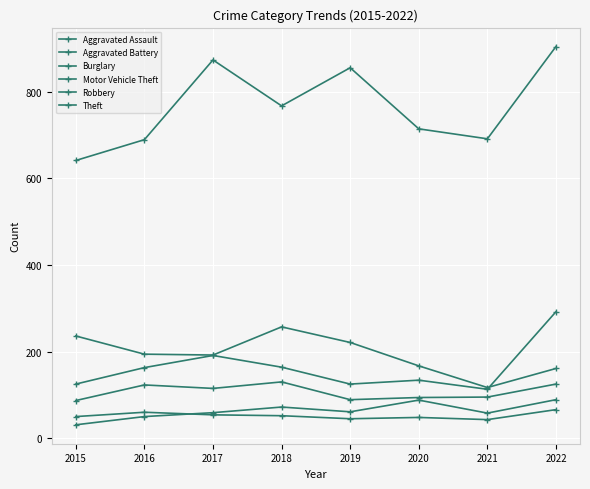

In Theft, how many points are lower than both neighbors (excluding endpoints)?

2